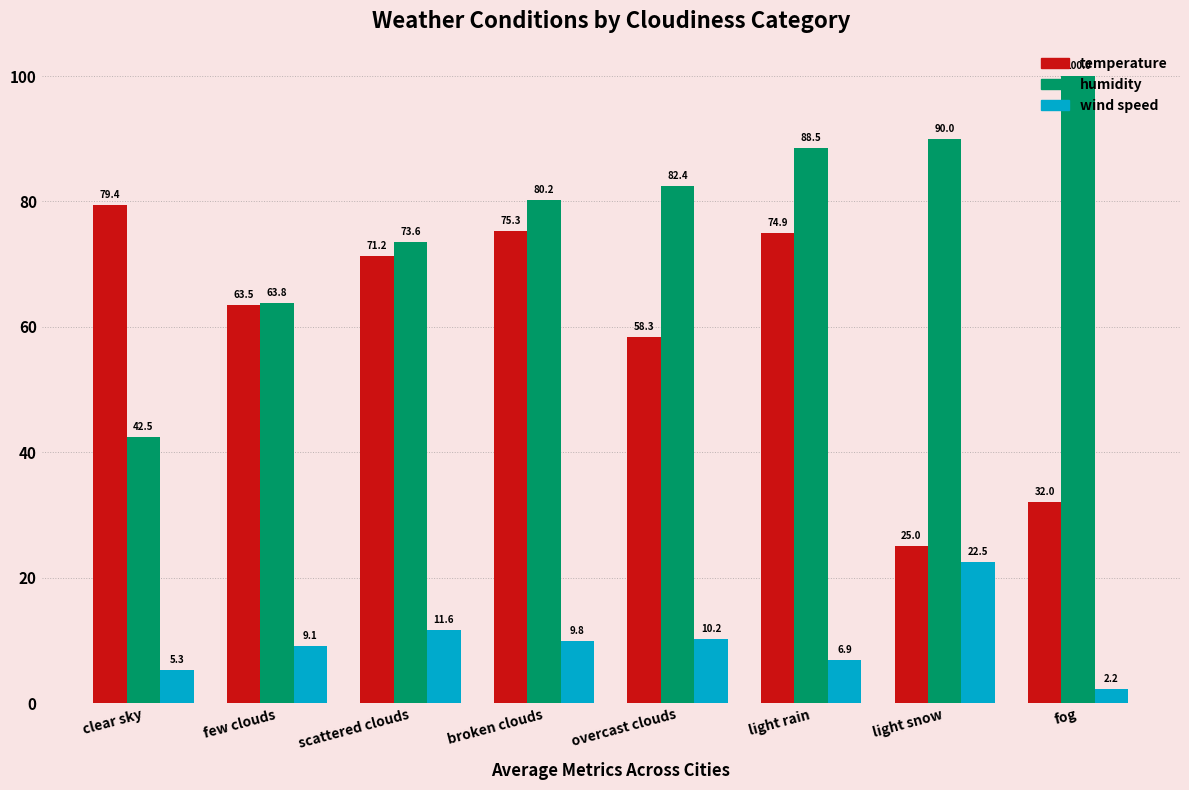

What is the difference between the maximum and second lowest values in the temperature series?

47.3